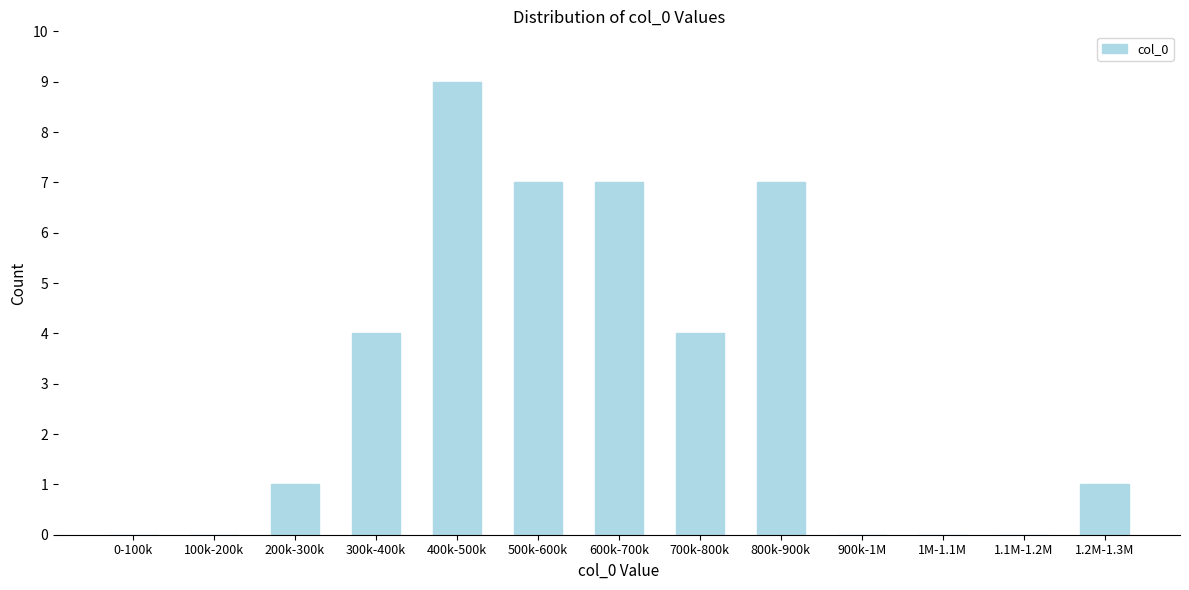

Reading right to left, what are all the values shown in this chart?

1.2M-1.3M=1	1.1M-1.2M=0	1M-1.1M=0	900k-1M=0	800k-900k=7	700k-800k=4	600k-700k=7	500k-600k=7	400k-500k=9	300k-400k=4	200k-300k=1	100k-200k=0	0-100k=0